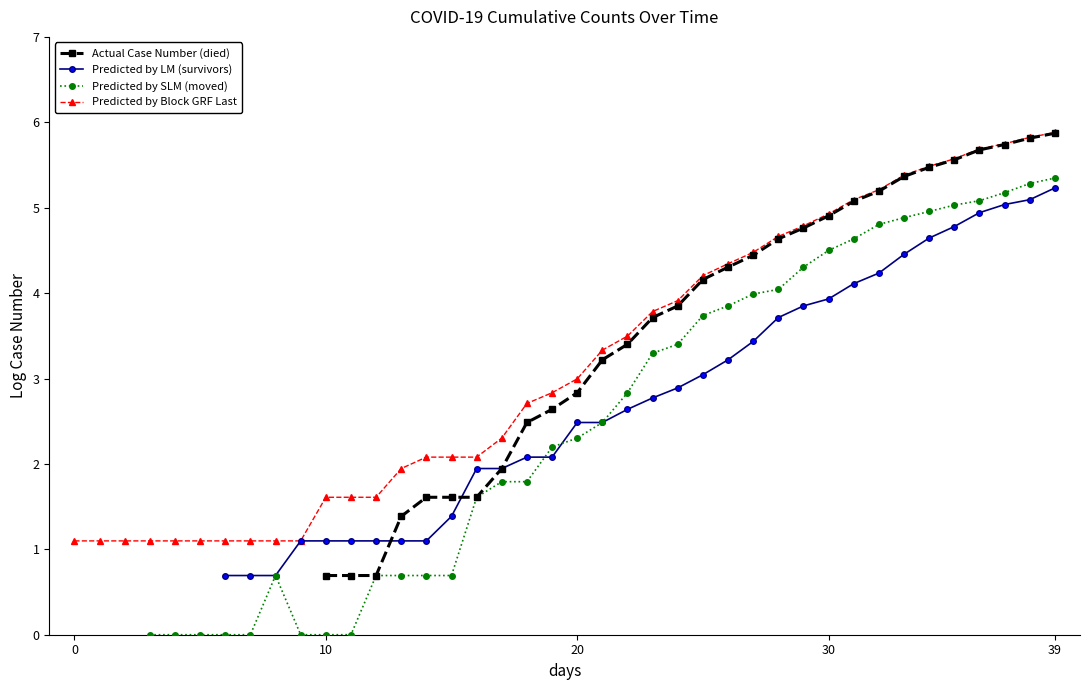

What is the approximate value of Predicted by Block GRF Last at 29?

4.8